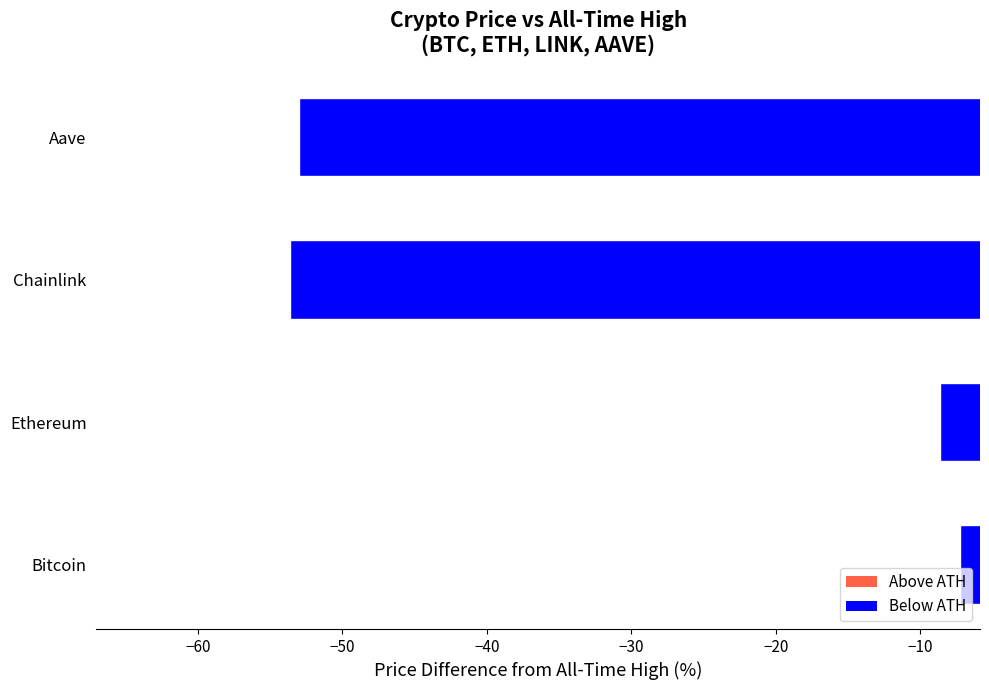

What is the difference between the second highest and minimum values?

45.0